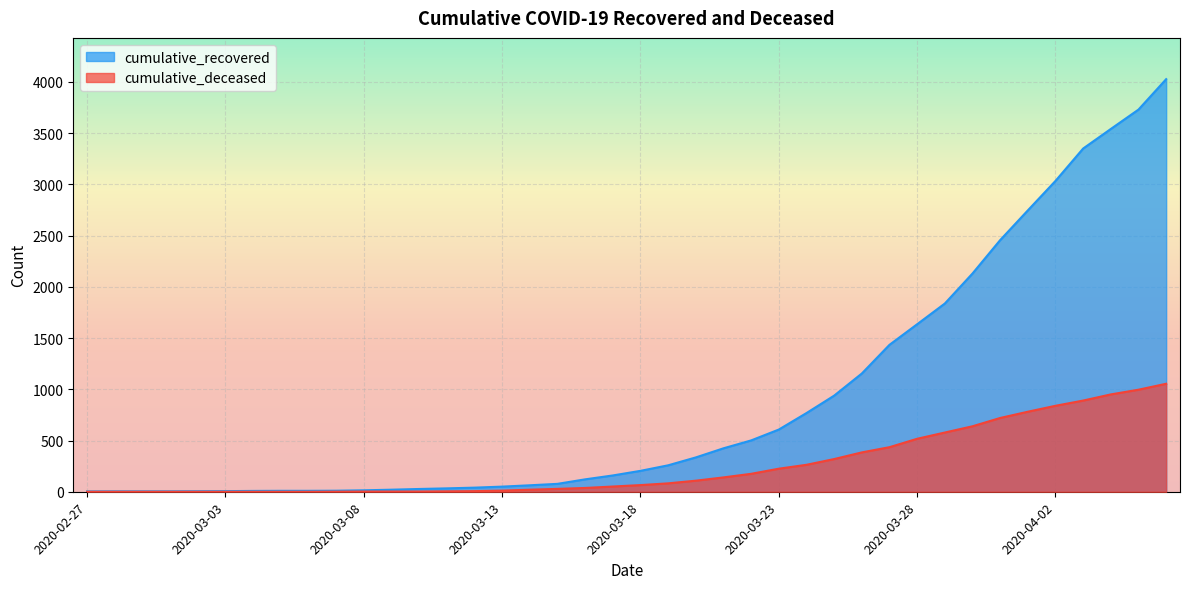

Rank the series by their maximum value, from highest to lowest.

cumulative_recovered, cumulative_deceased